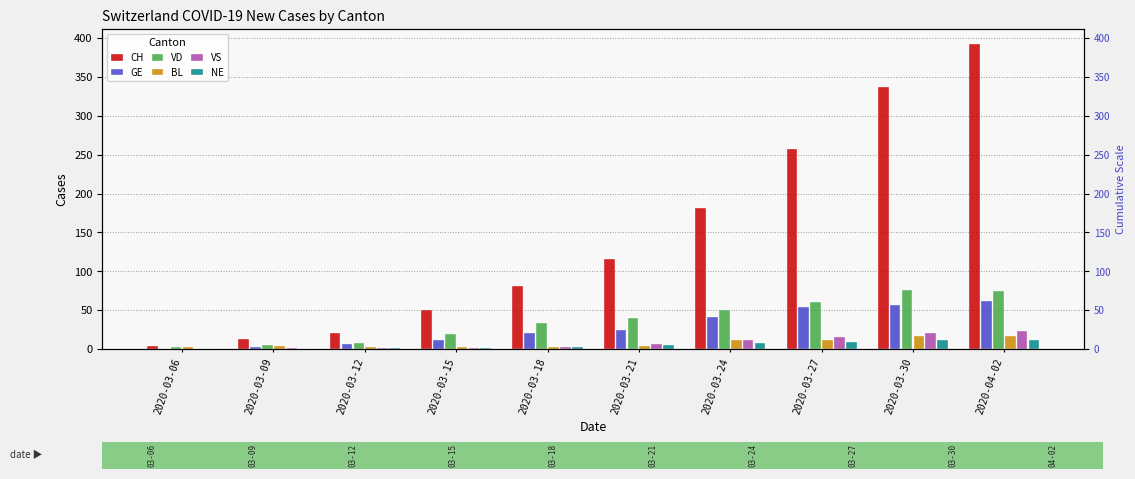

Rank the series at 2020-04-02 from lowest to highest value.

NE, BL, VS, GE, VD, CH